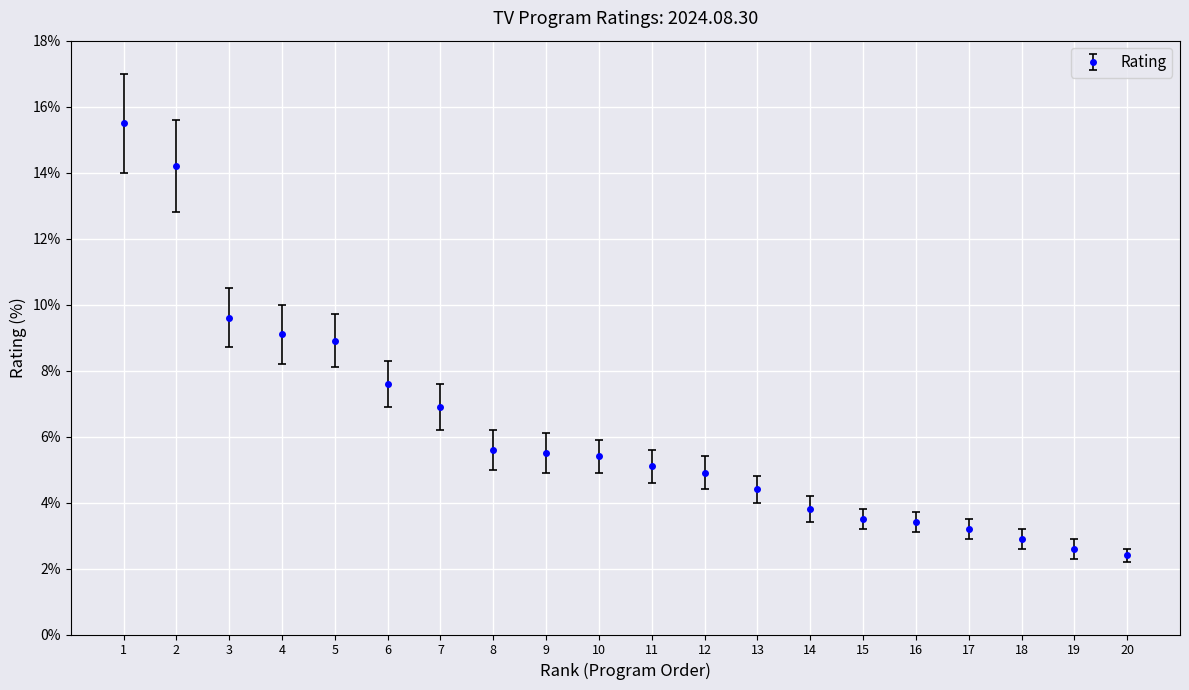

The chart shows a value of 2.3 at 9. True or false?

False